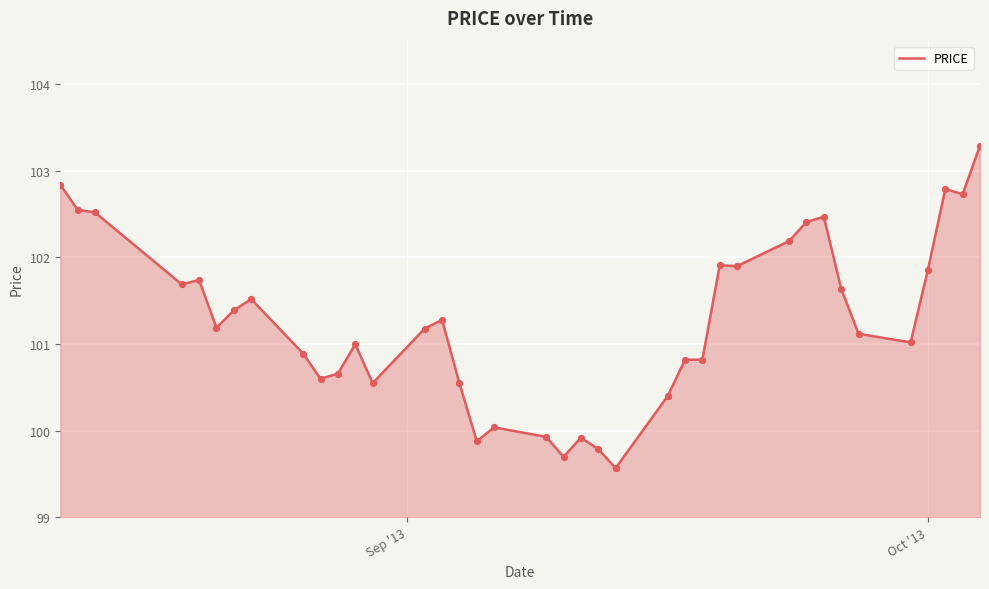

What is the greatest value displayed?

103.3